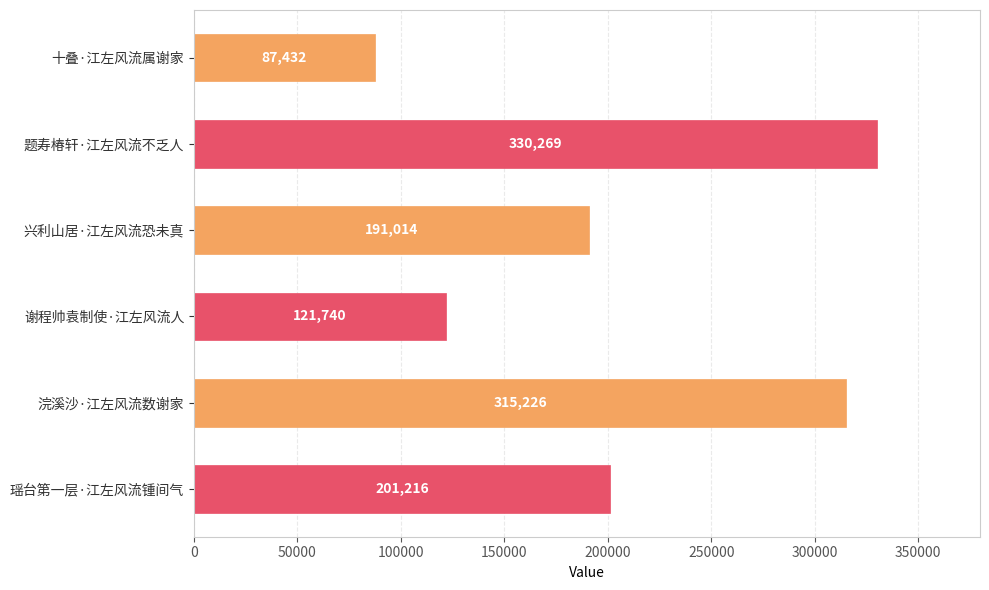

What is the change in value from 谢程帅袁制使·江左风流人 to 浣溪沙·江左风流数谢家?

+193486